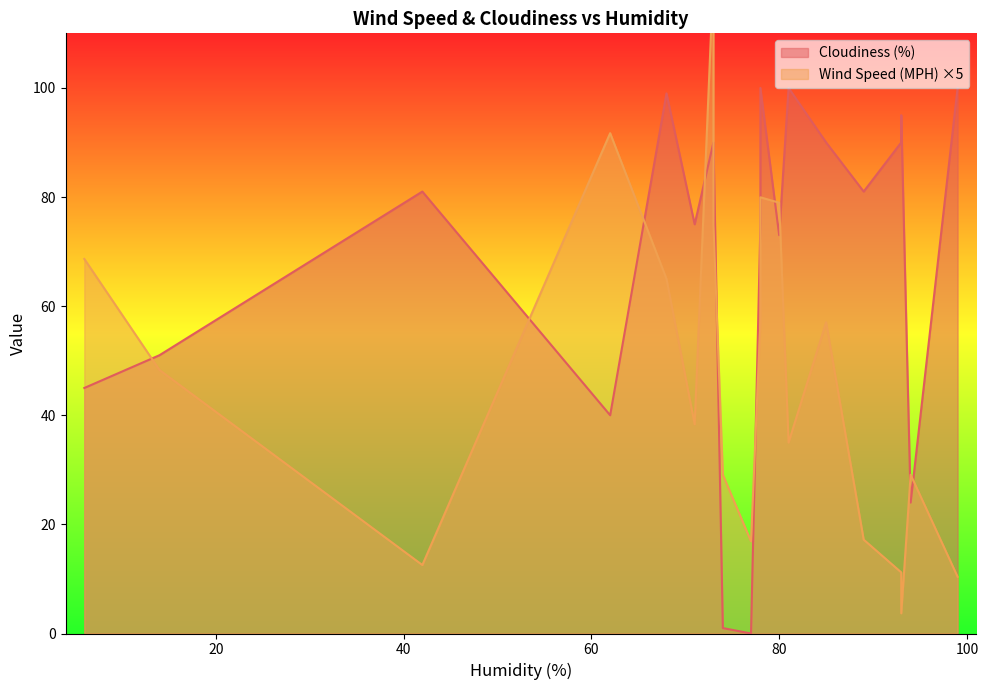

What is the total value across all series at 85?

101.4